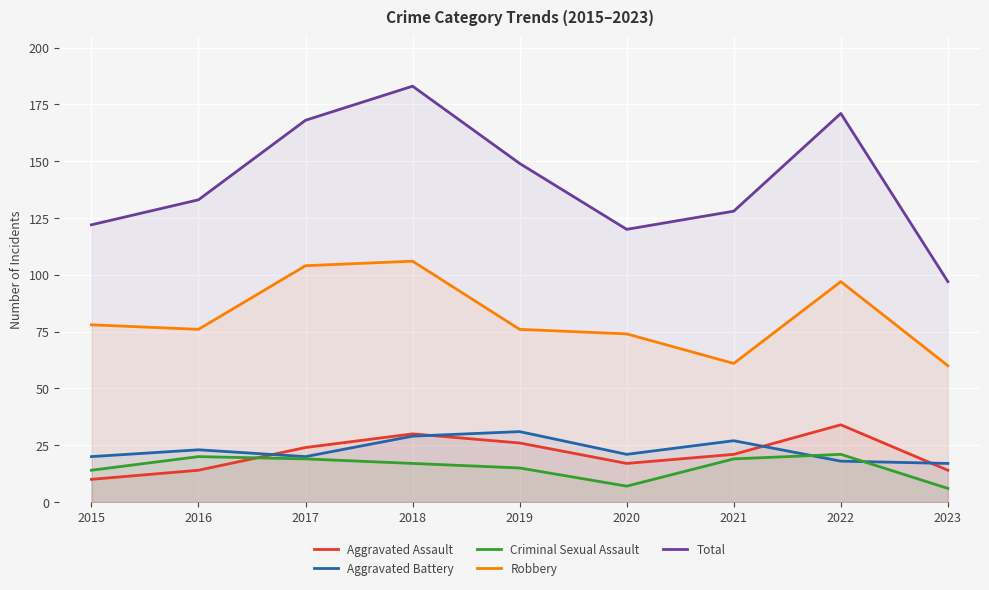

Is the value of Robbery at 2019 greater than the value of Aggravated Battery at 2017?

Yes